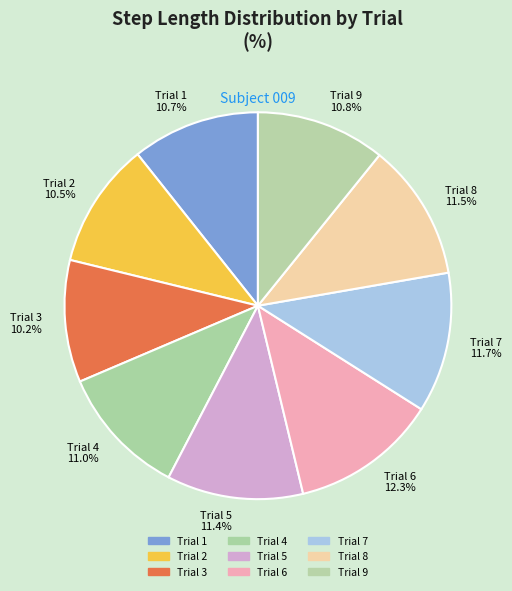

What is the total percentage of Trial 3 and Trial 7?

21.9%